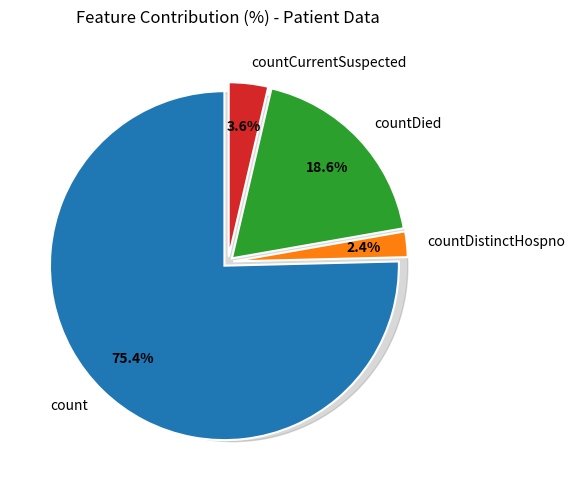

Is it true that countDistinctHospno is 1% of the pie?

False